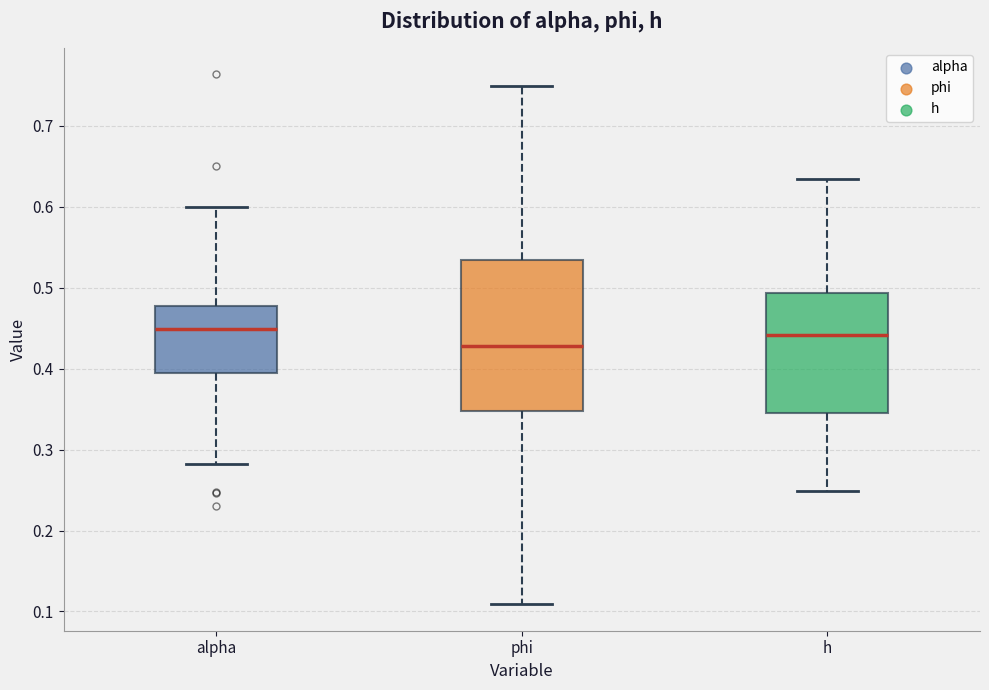

Where is the lower edge of the box for phi on the y-axis? The values are not printed on the chart, so give them approximately, as read against the axis.

0.35